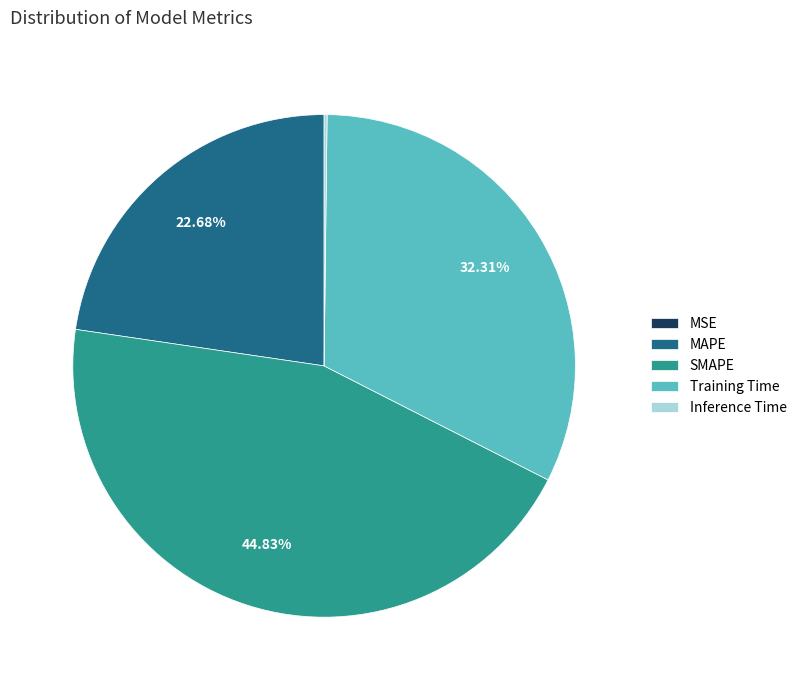

Is there any slice that represents more than half of the pie?

No